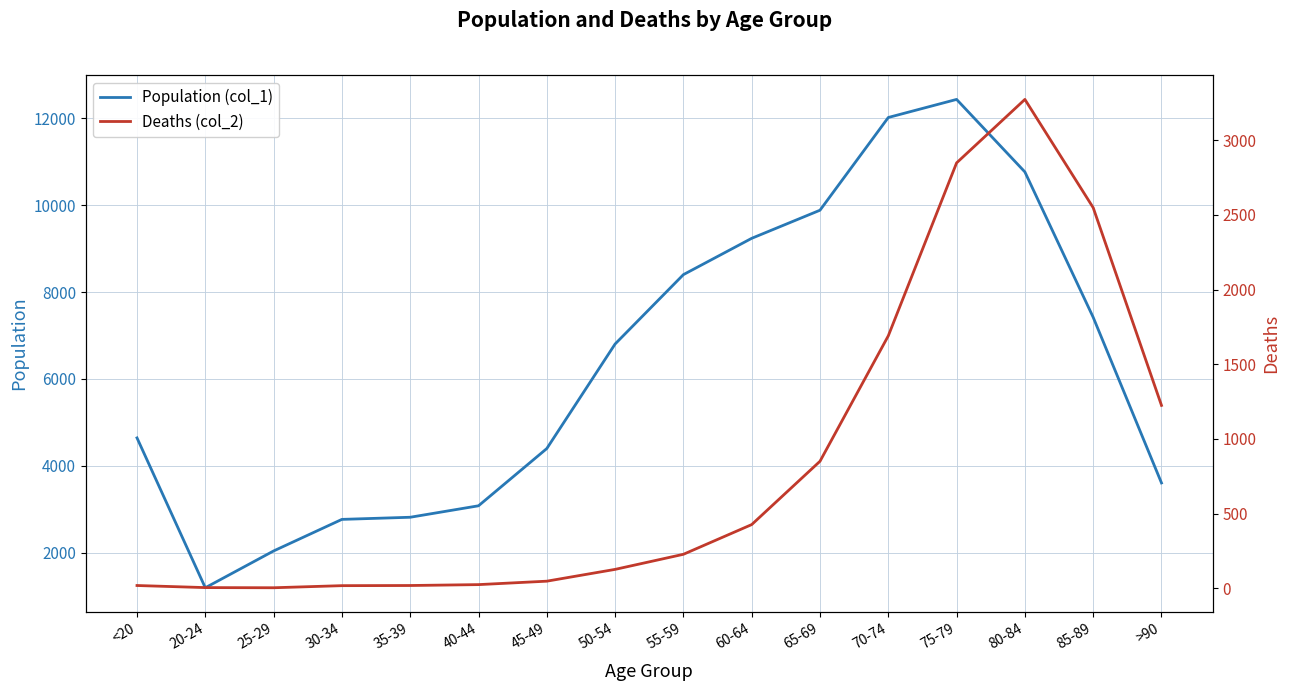

At which category is the sum across all series the highest?

75-79